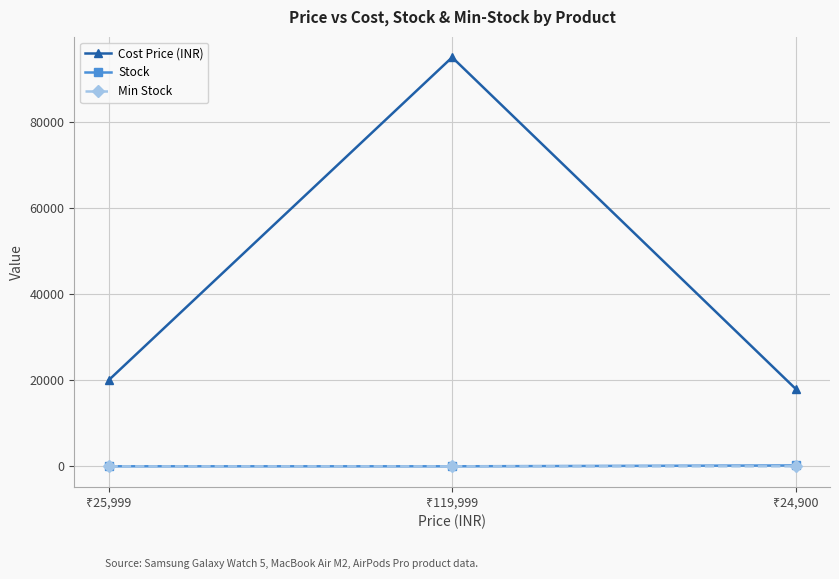

What is the maximum value shown in the chart?

95000